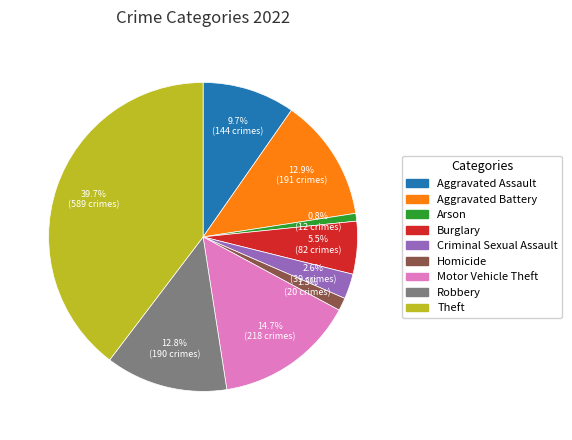

How many slices are in this pie chart?

9